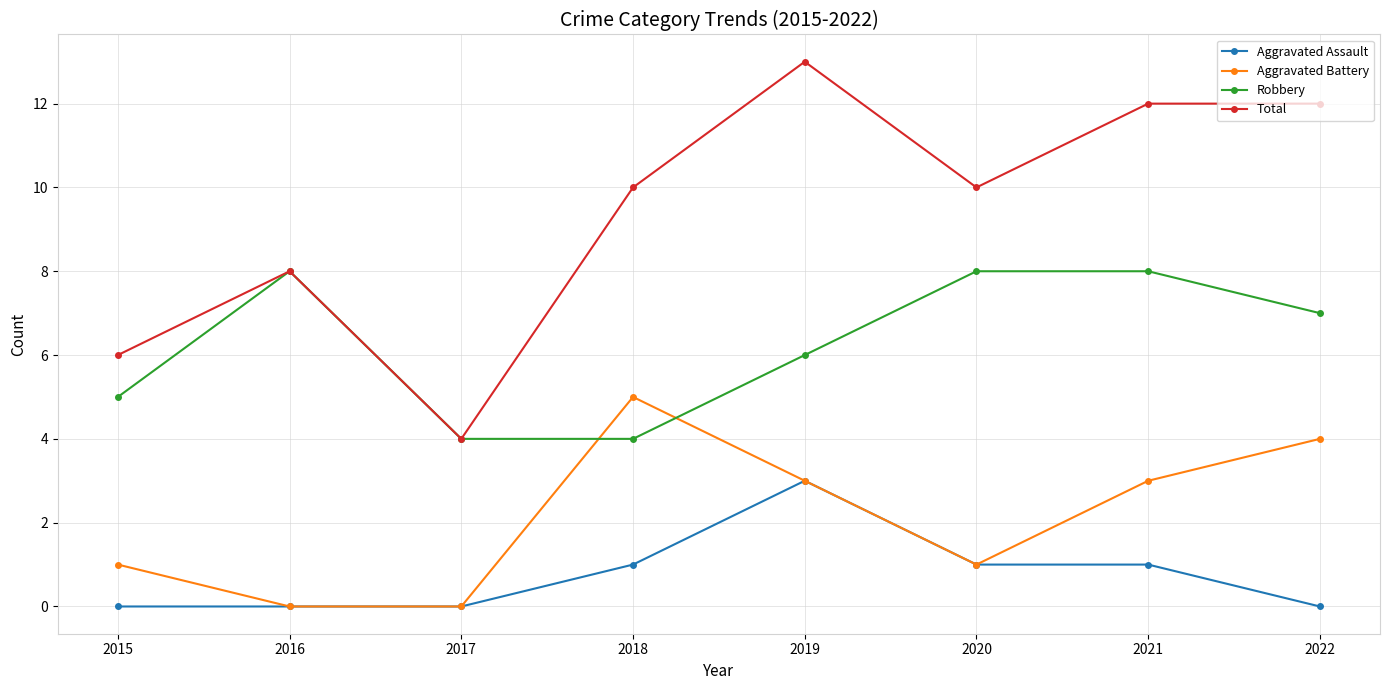

True or false: Robbery and Aggravated Battery intersect in this chart.

True